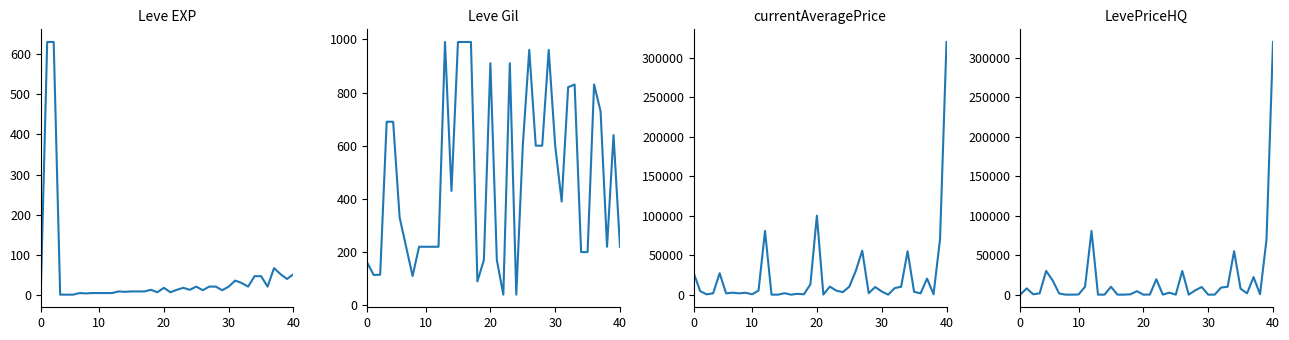

Between 5 and 38, which series saw the biggest shift?

currentAveragePrice